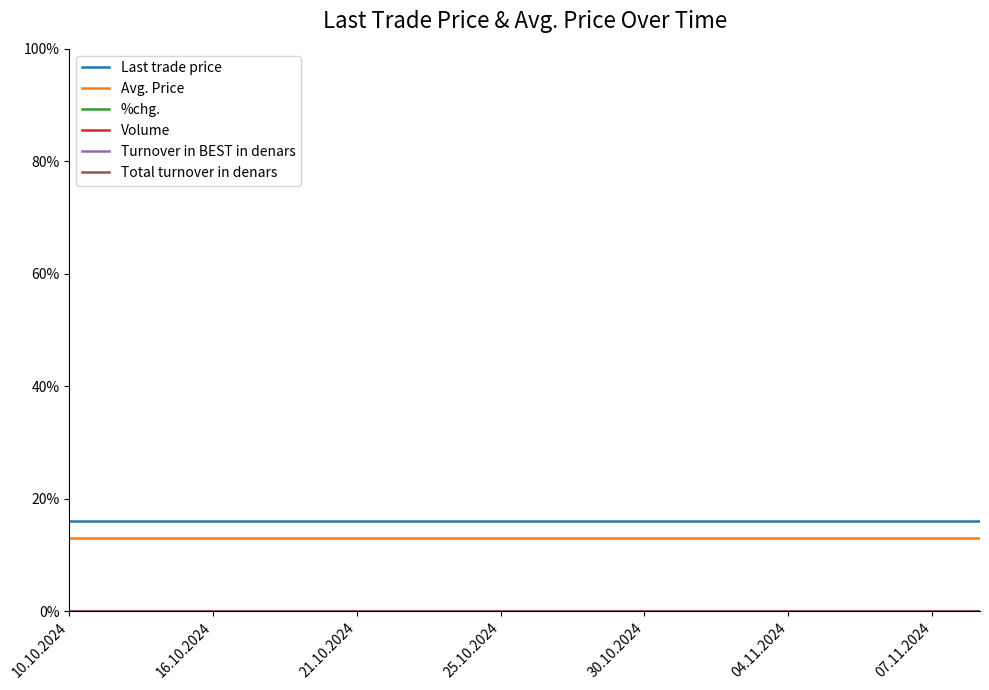

True or false: Volume and Avg. Price intersect in this chart.

False